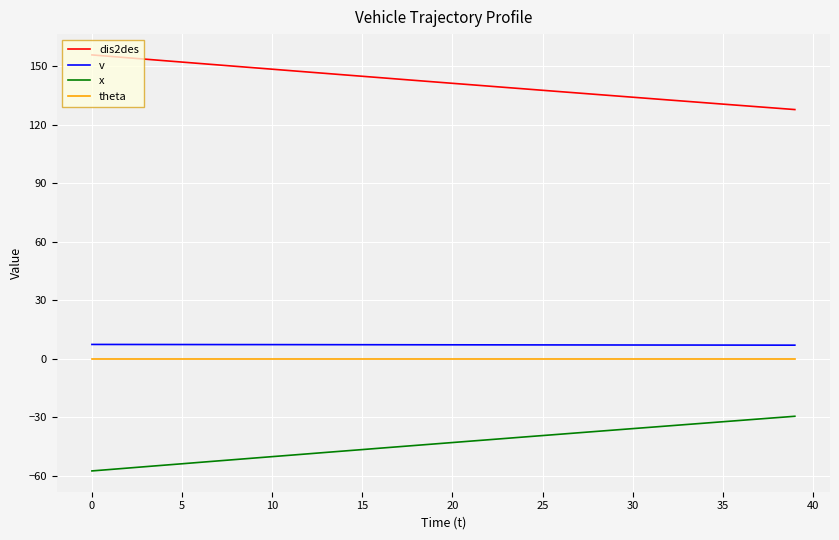

What is the difference between the maximum and minimum values in the dis2des series?

28.0